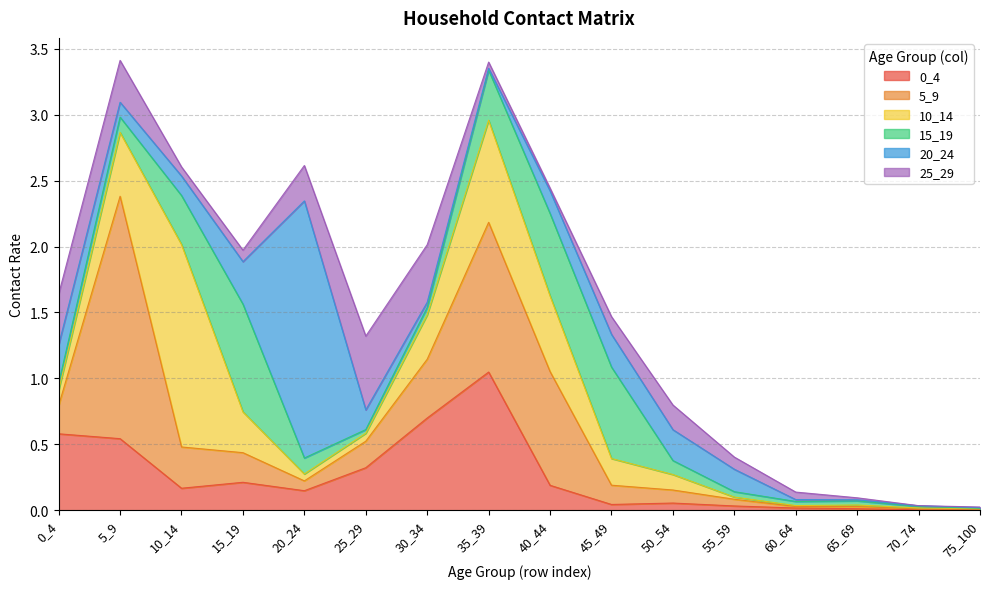

Where do 20_24 and 0_4 first cross each other?

10_14 and 15_19